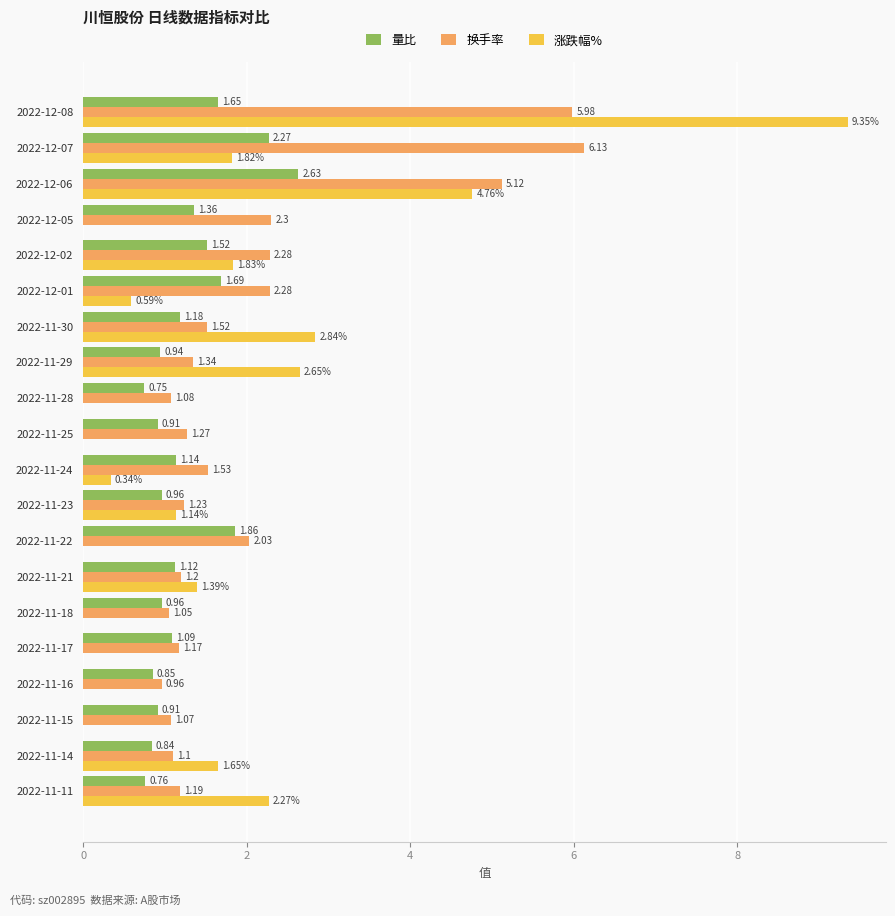

Which series has the largest total across all categories?

换手率